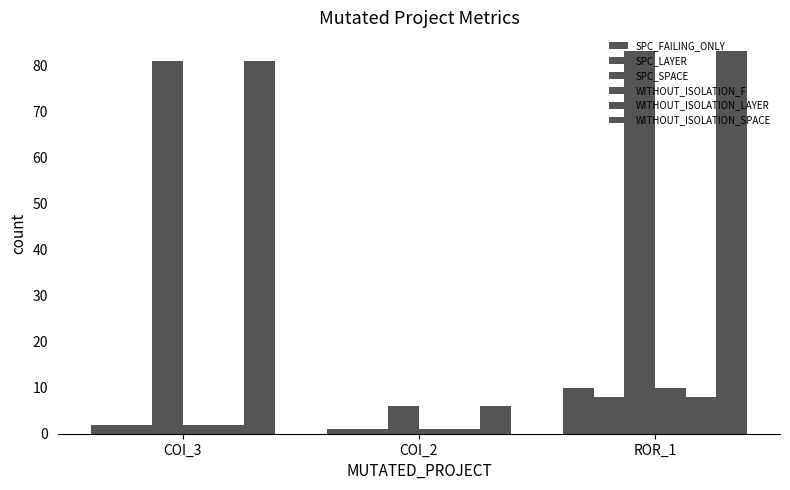

At how many categories does at least one series exceed 40?

2